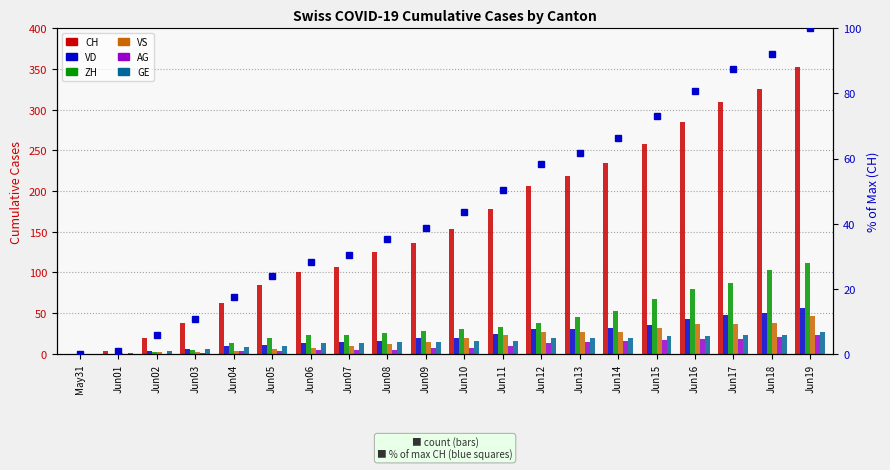

Rank the series by their maximum value, from highest to lowest.

CH, ZH, VD, VS, GE, AG